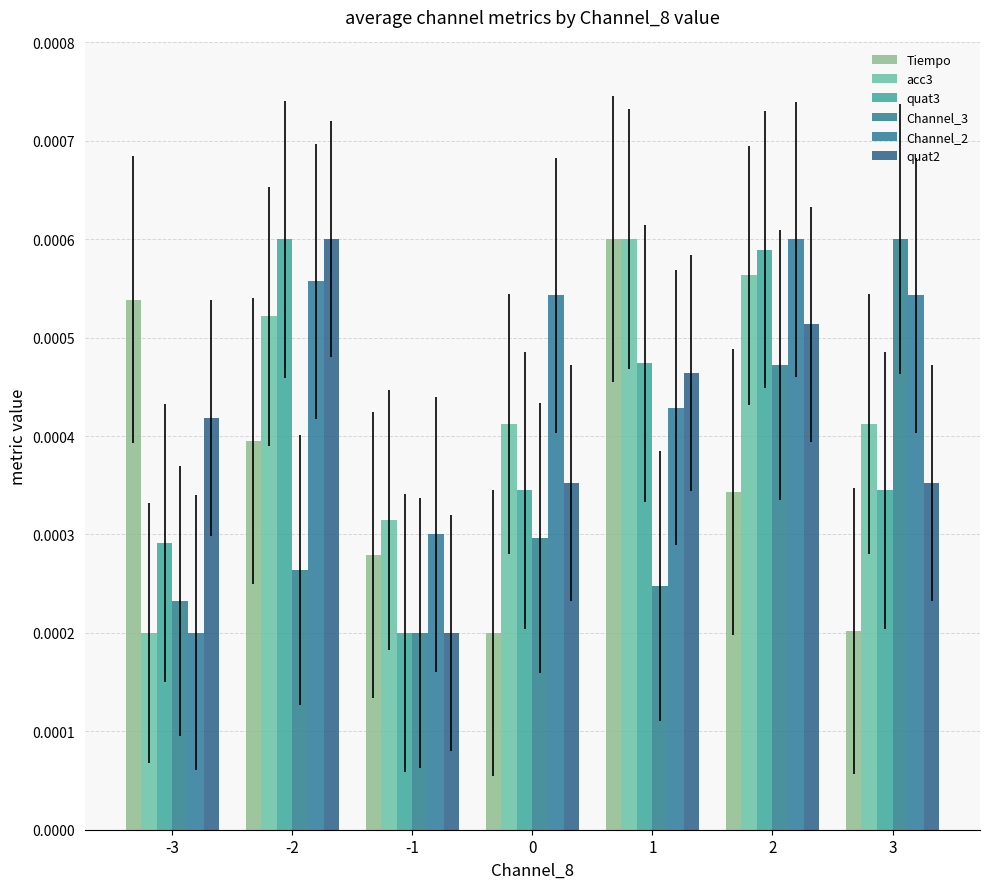

What are all the series names shown in the legend?

Tiempo, acc3, quat3, Channel_3, Channel_2, quat2